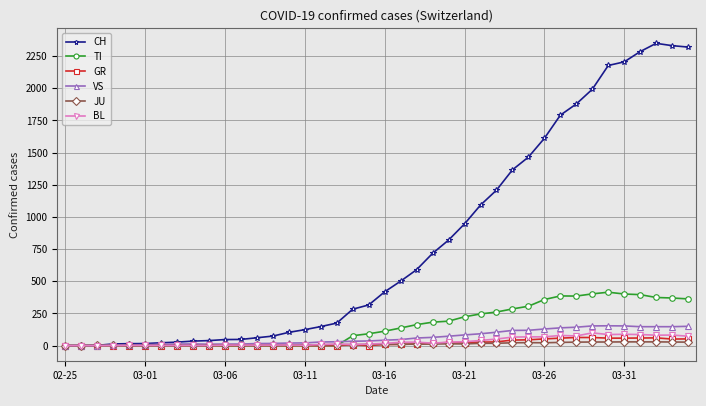

What is the greatest value displayed?

2349